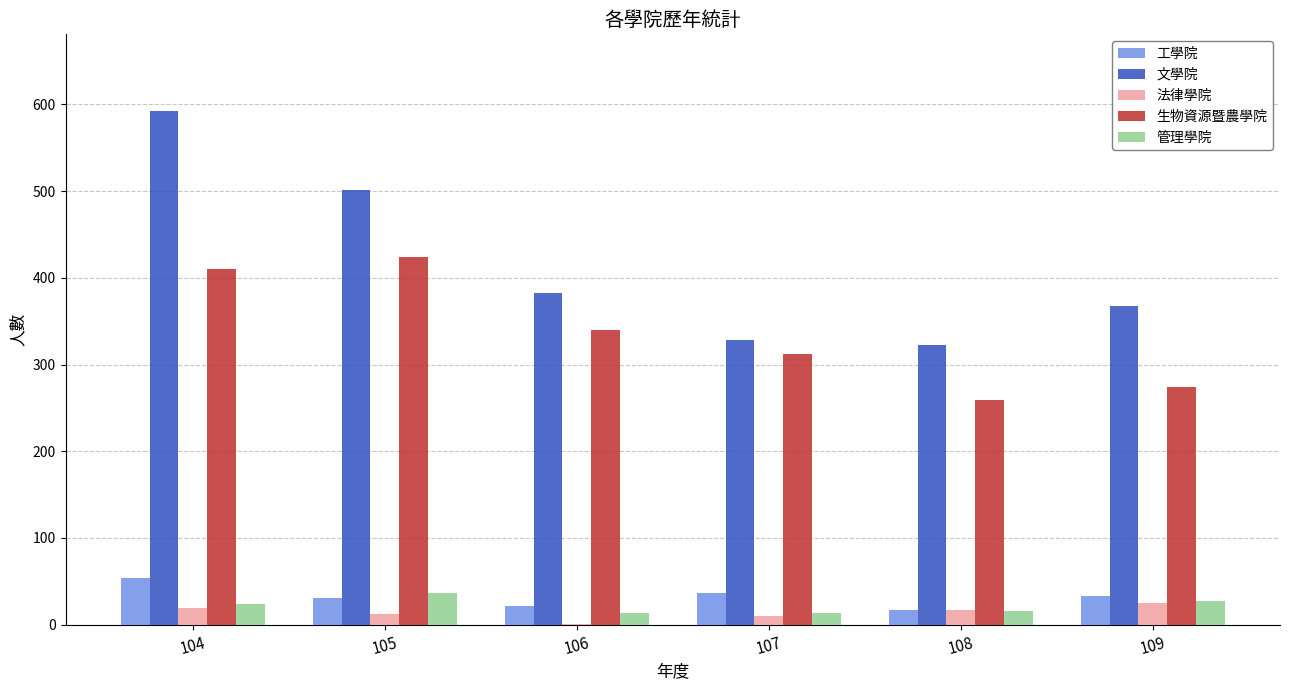

At which category is the sum across all series the highest?

104